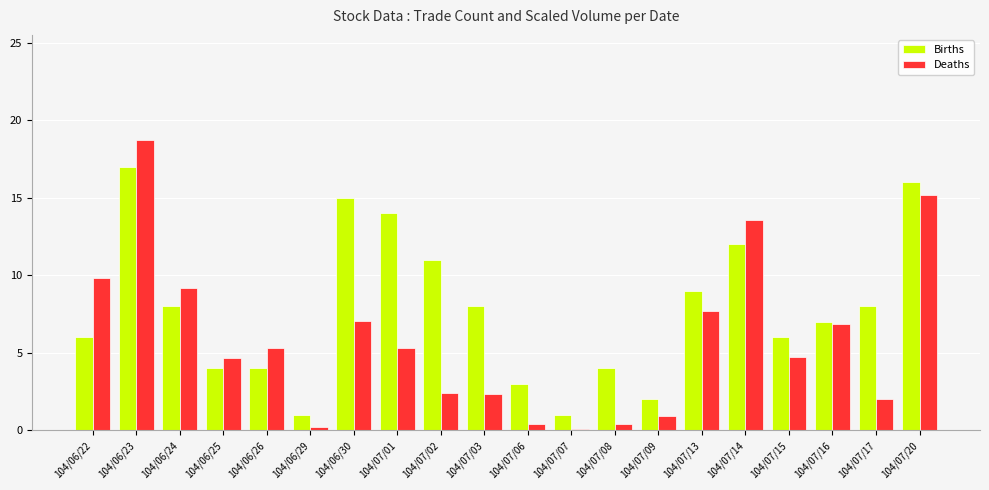

Are the bars horizontal?

No